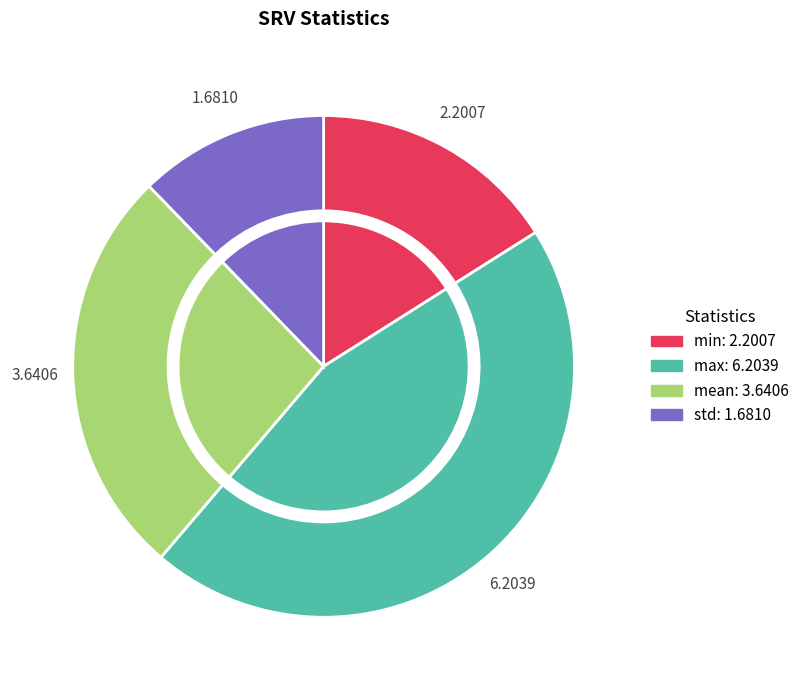

Approximately how many times larger is the value at std compared to min?

0.8